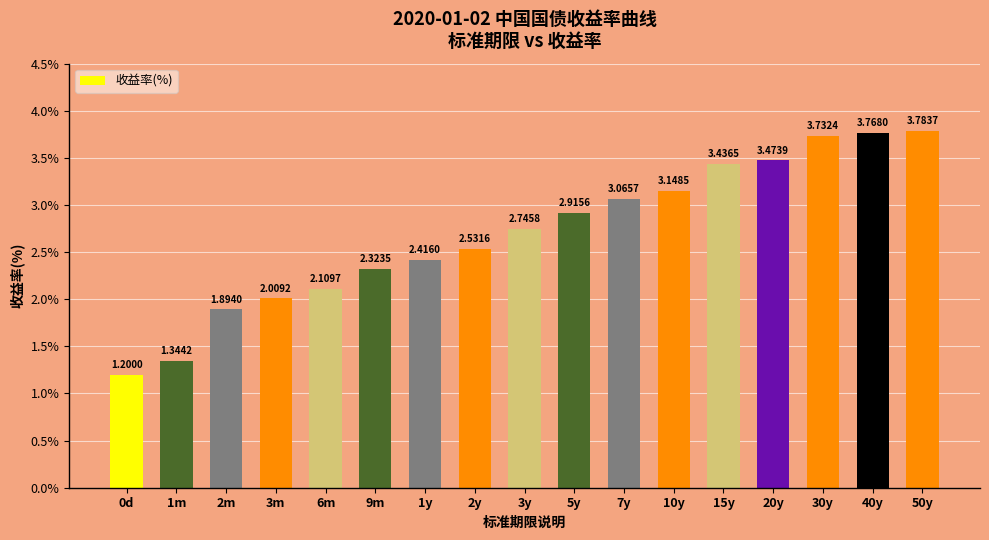

What is the minimum value shown in the chart?

1.2